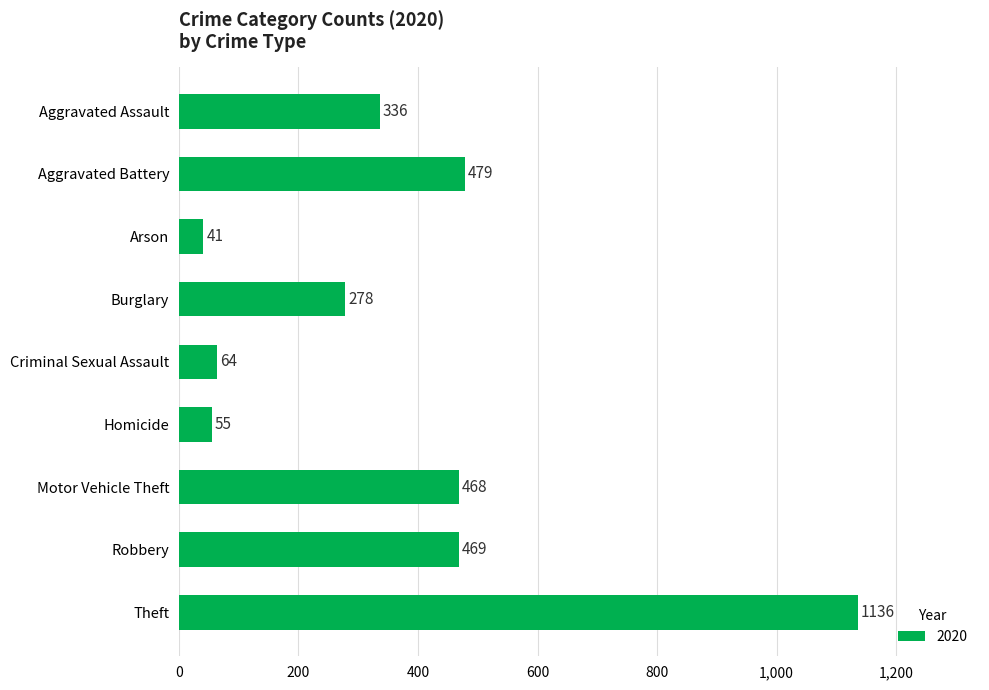

Rank the categories by value from highest to lowest.

Theft, Aggravated Battery, Robbery, Motor Vehicle Theft, Aggravated Assault, Burglary, Criminal Sexual Assault, Homicide, Arson